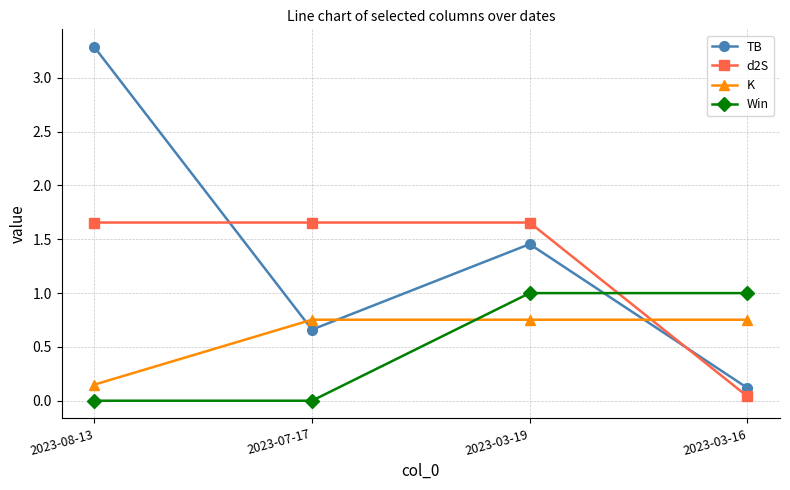

What position from the right is 2023-03-19?

2